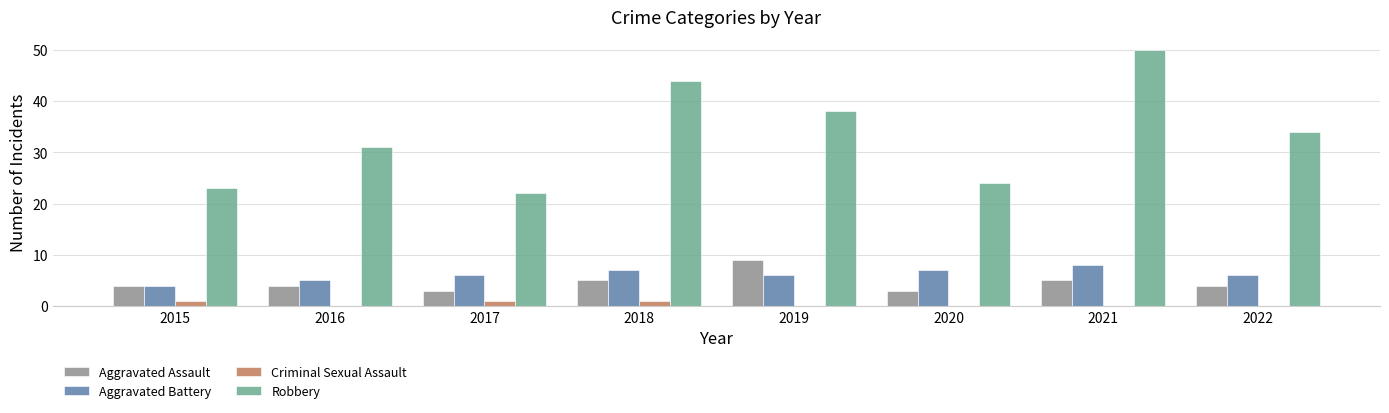

Reading right to left, what are all the values shown in this chart?

Aggravated Assault: 4	5	3	9	5	3	4	4
Aggravated Battery: 6	8	7	6	7	6	5	4
Criminal Sexual Assault: 0	0	0	0	1	1	0	1
Robbery: 34	50	24	38	44	22	31	23